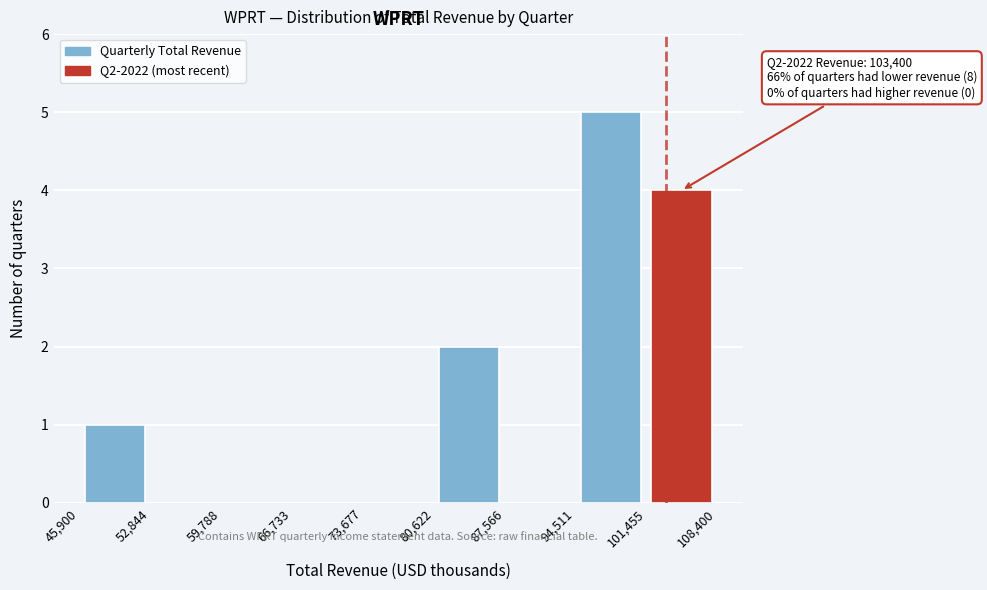

Over which range of the x-axis is the bar tallest?

94,511 to 101,455